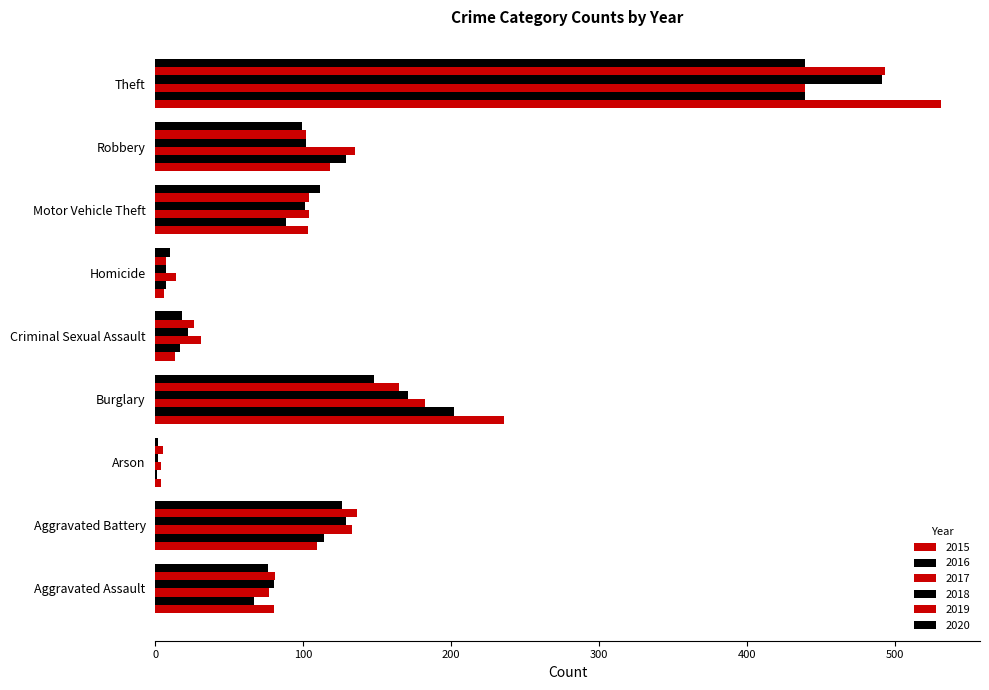

What position from the left is Aggravated Assault?

1